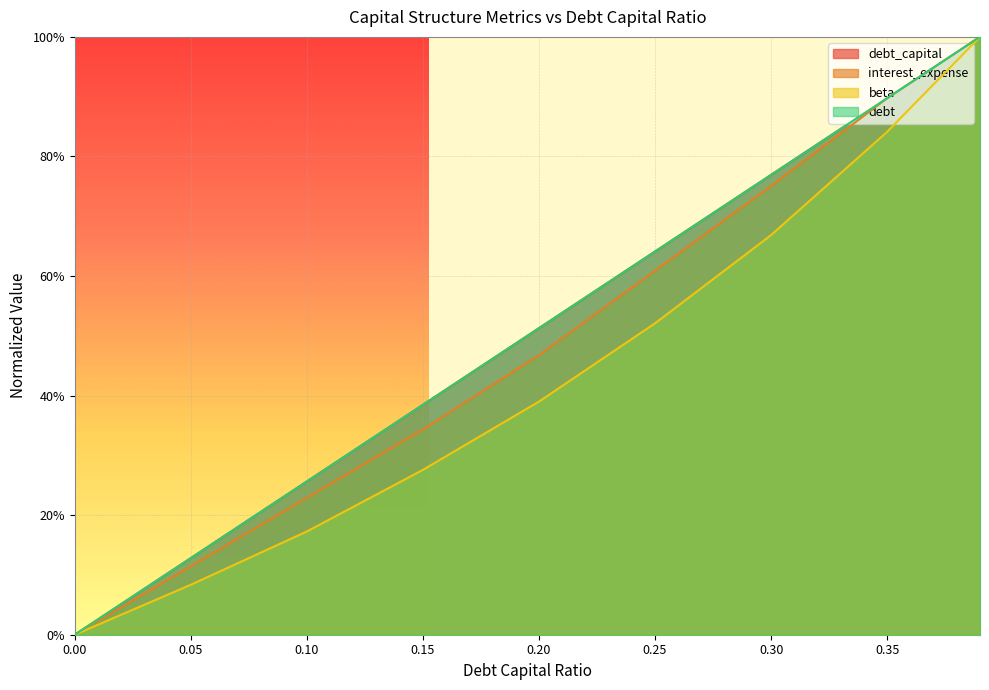

Reading right to left, list all the values displayed in this chart.

debt_capital: 0.39=1.0	0.35=0.9	0.3=0.8	0.25=0.6	0.2=0.5	0.15=0.4	0.1=0.3	0.05=0.1	0.0=0.0
debt: 0.39=1.0	0.35=0.9	0.3=0.8	0.25=0.6	0.2=0.5	0.15=0.4	0.1=0.3	0.05=0.1	0.0=0.0
interest_expense: 0.39=1.0	0.35=0.9	0.3=0.8	0.25=0.6	0.2=0.5	0.15=0.3	0.1=0.2	0.05=0.1	0.0=0.0
beta: 0.39=1.0	0.35=0.8	0.3=0.7	0.25=0.5	0.2=0.4	0.15=0.3	0.1=0.2	0.05=0.1	0.0=0.0